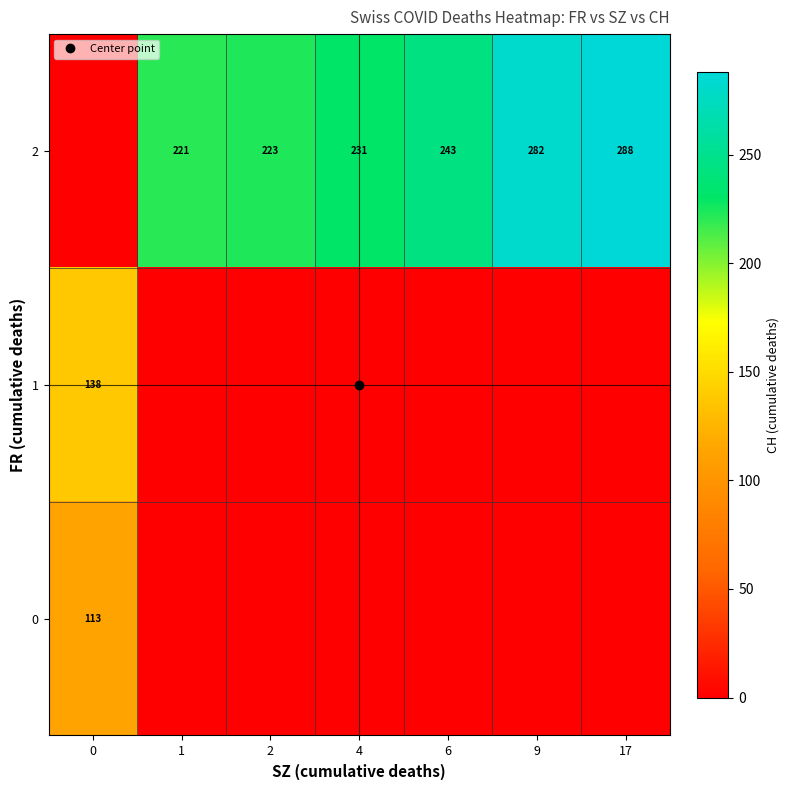

At how many categories does at least one series exceed 249?

2